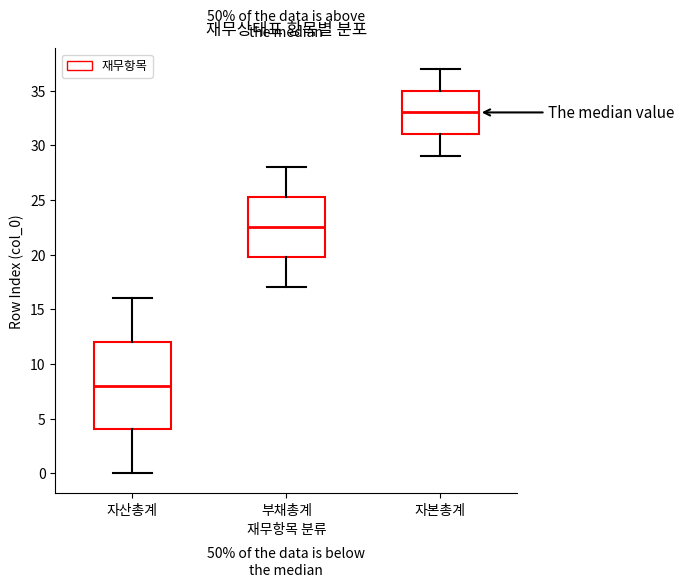

Which box's median line is the lowest?

자산총계